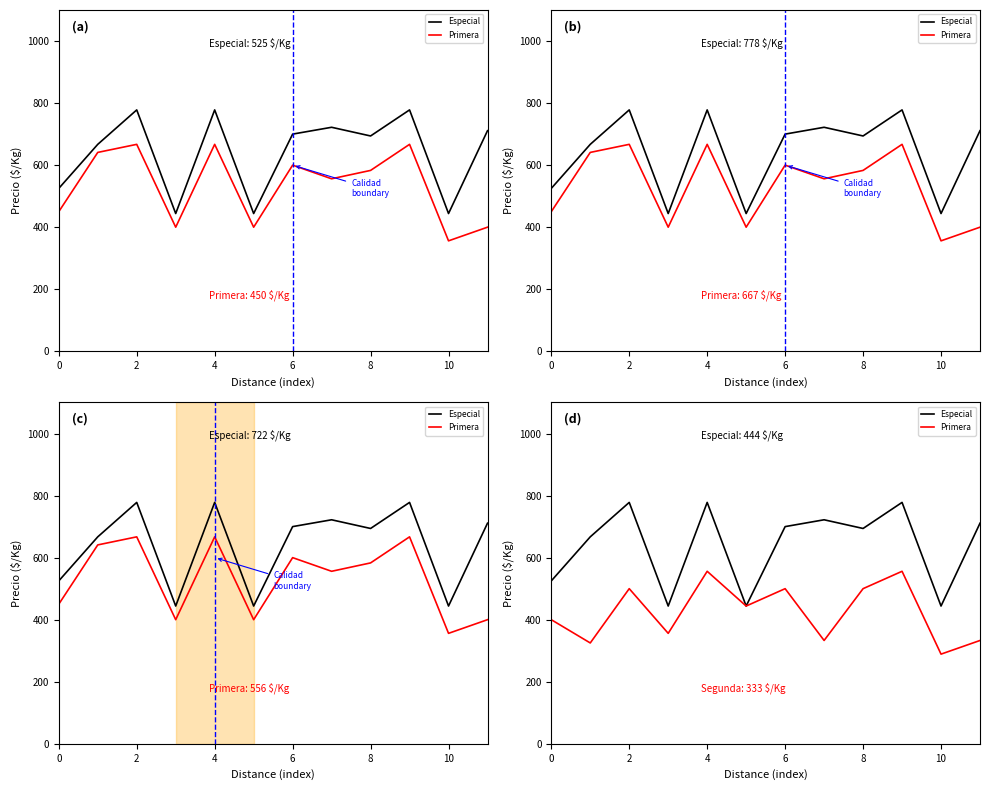

What is the highest value of the Primera series?

556